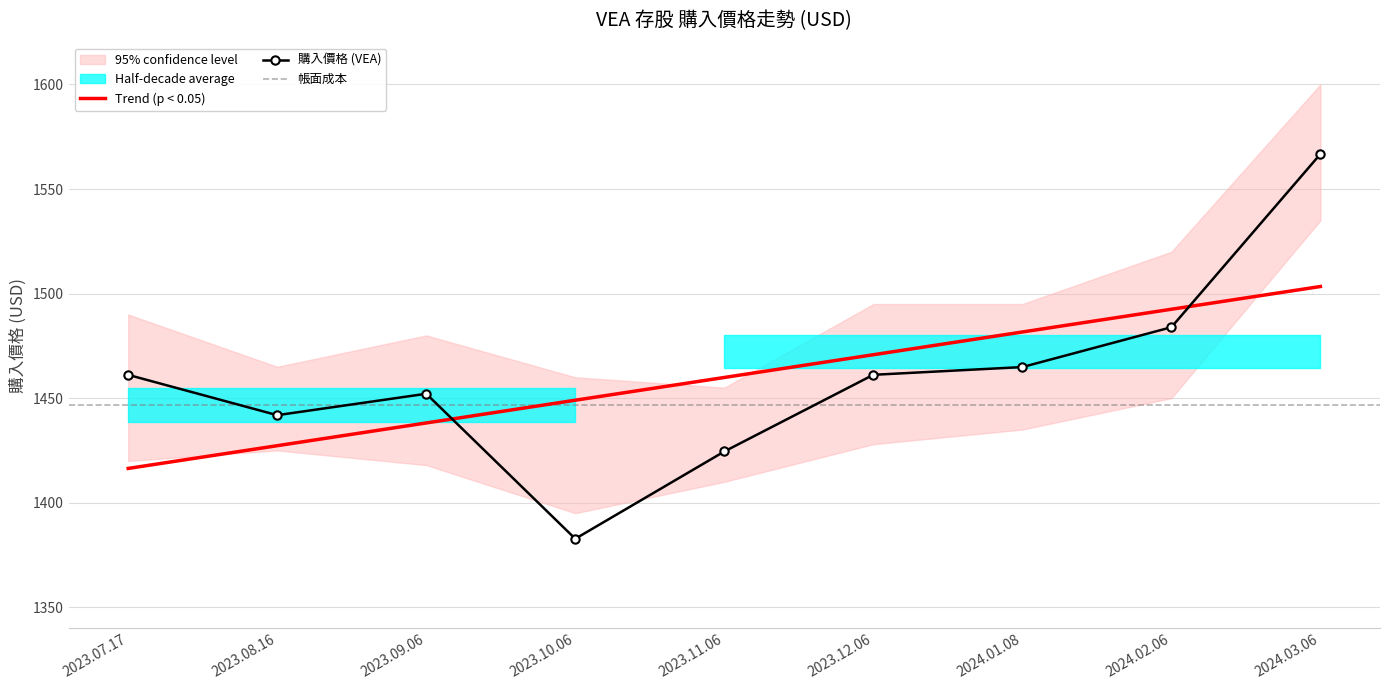

What is the change in value from 2023.07.17 to 2024.03.06?

+105.6